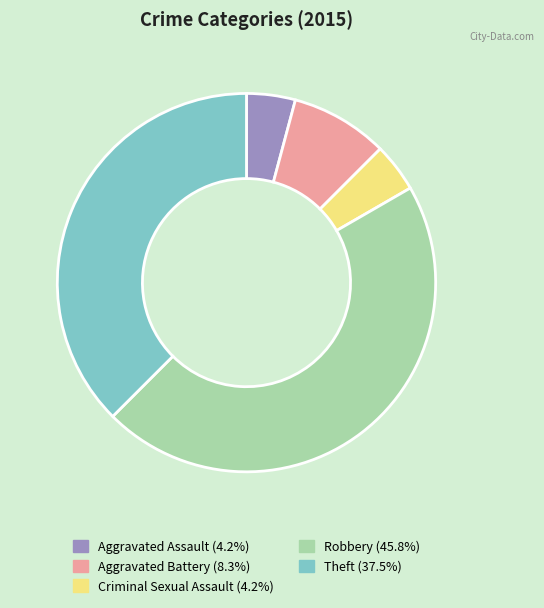

Which category has the biggest portion of the pie?

Robbery